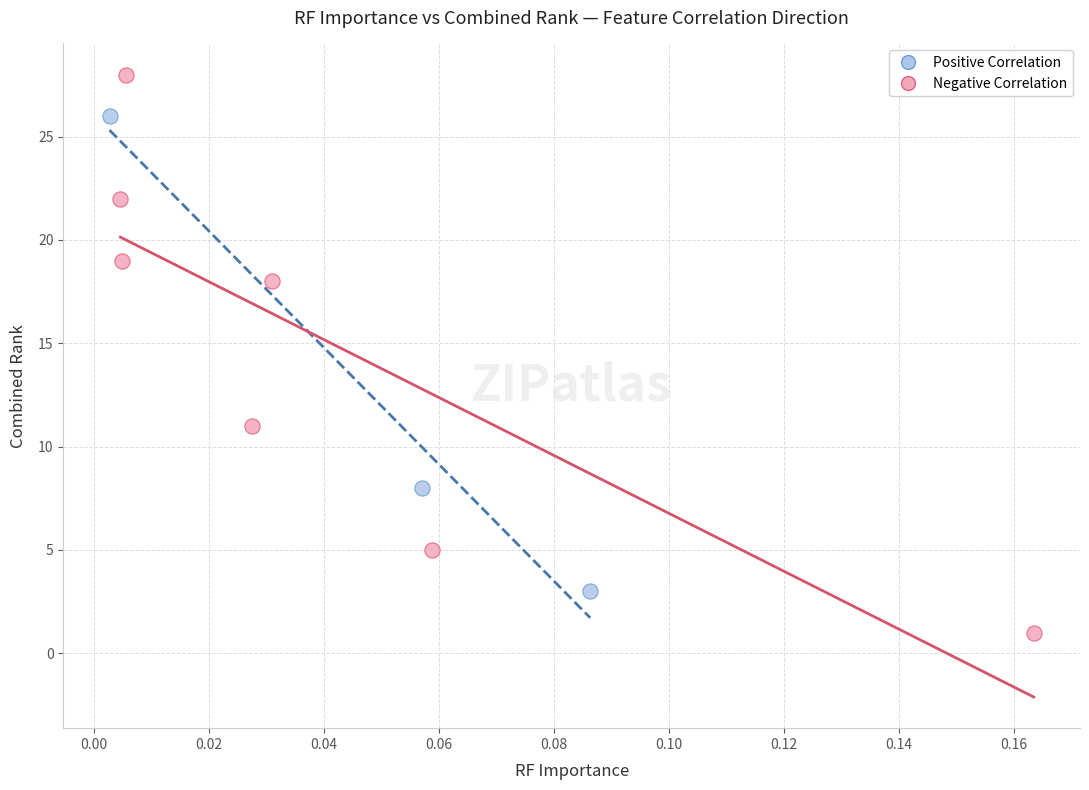

Which series contains the lowest Y value?

Negative Correlation